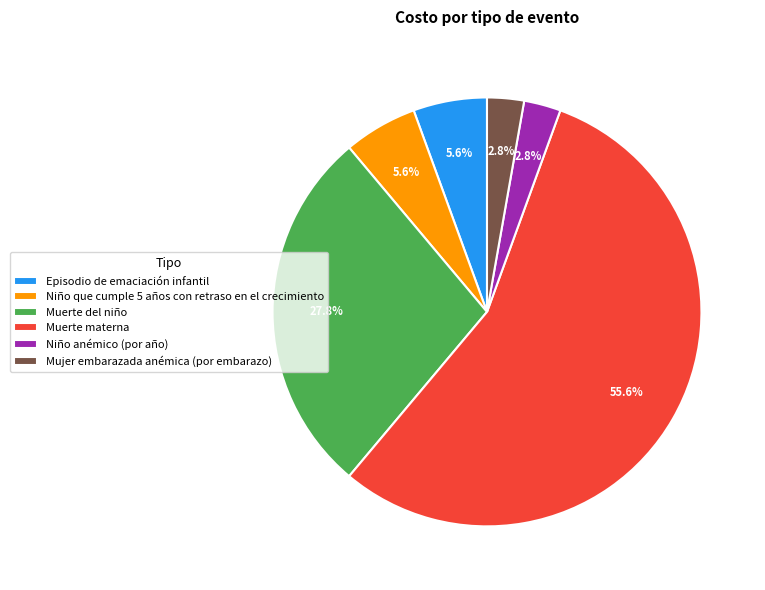

Count the number of slices in the pie.

6